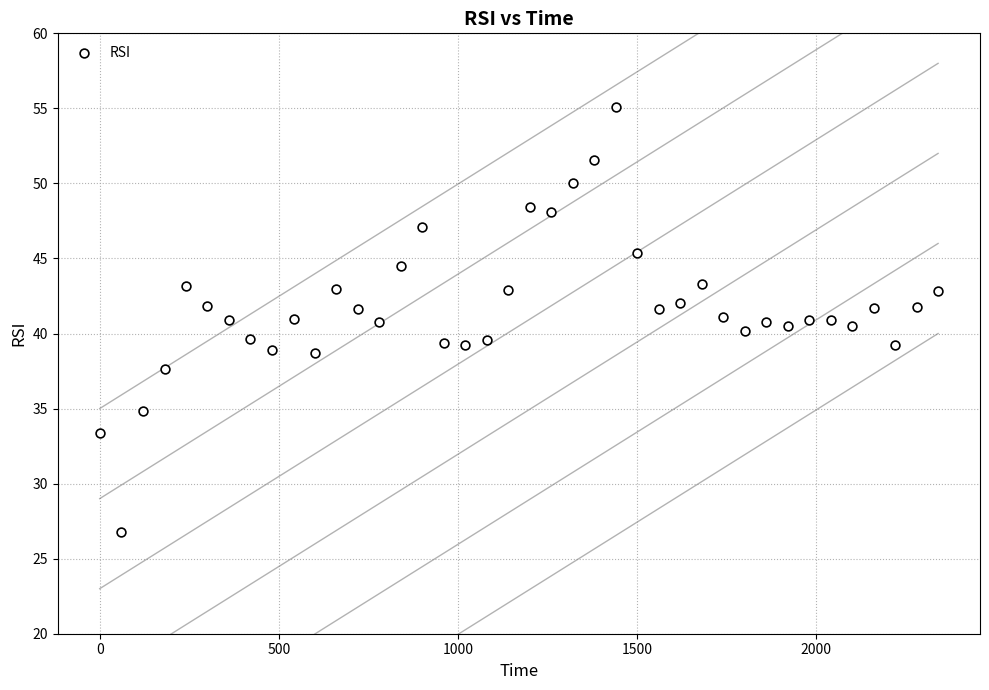

What is the range of Y values (max minus min)?

28.3